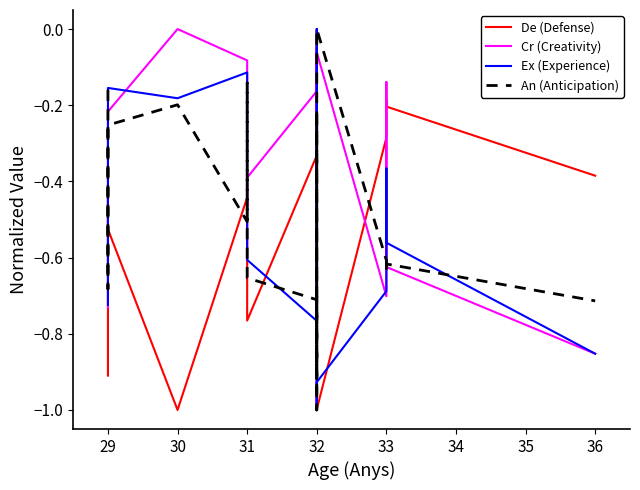

True or false: De (Defense) has more than 0 interior local peaks.

True